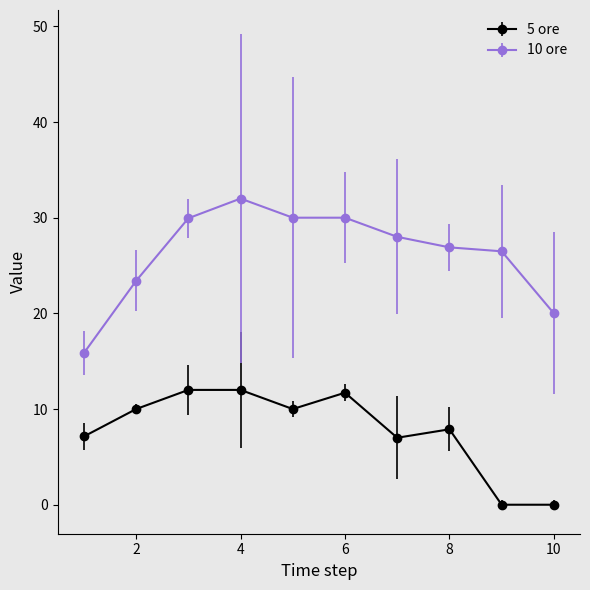

What is the maximum value shown in the chart?

32.0